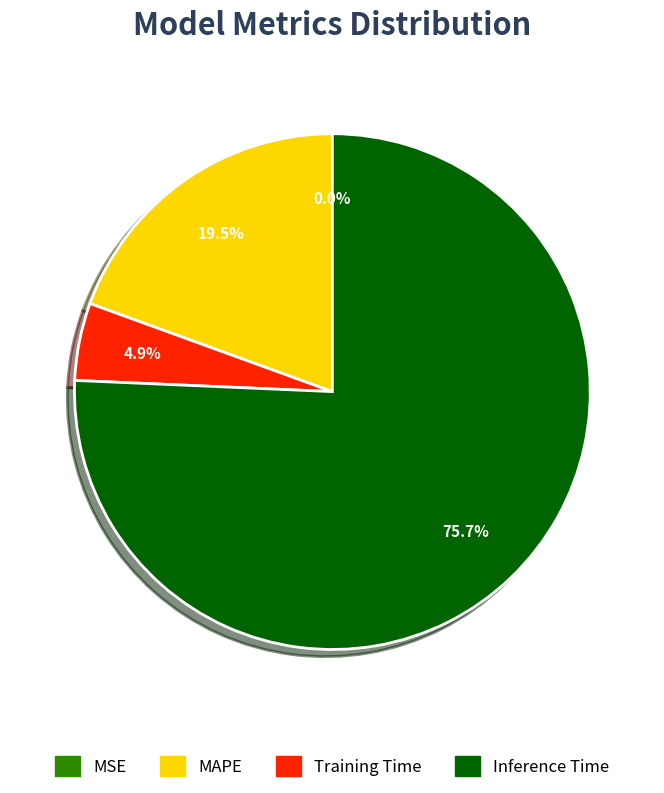

Combined, do Training Time and MAPE account for over 50%?

No